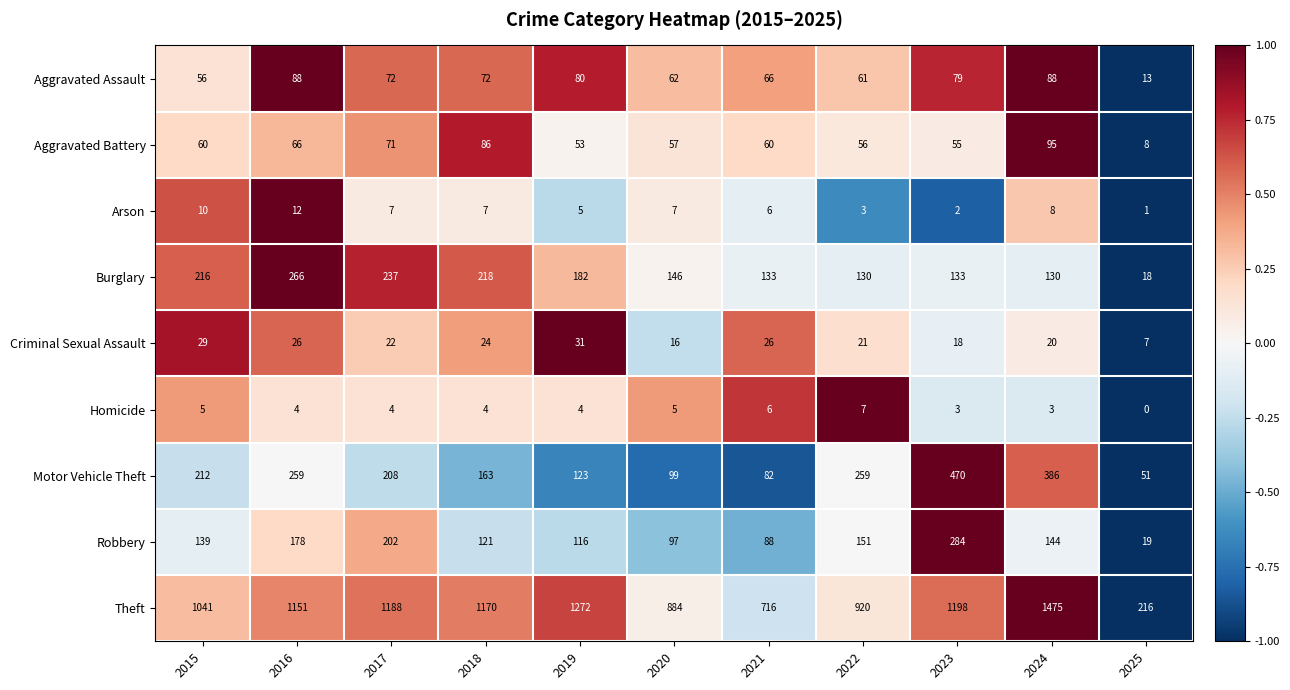

How many positive values does the Homicide series have?

10